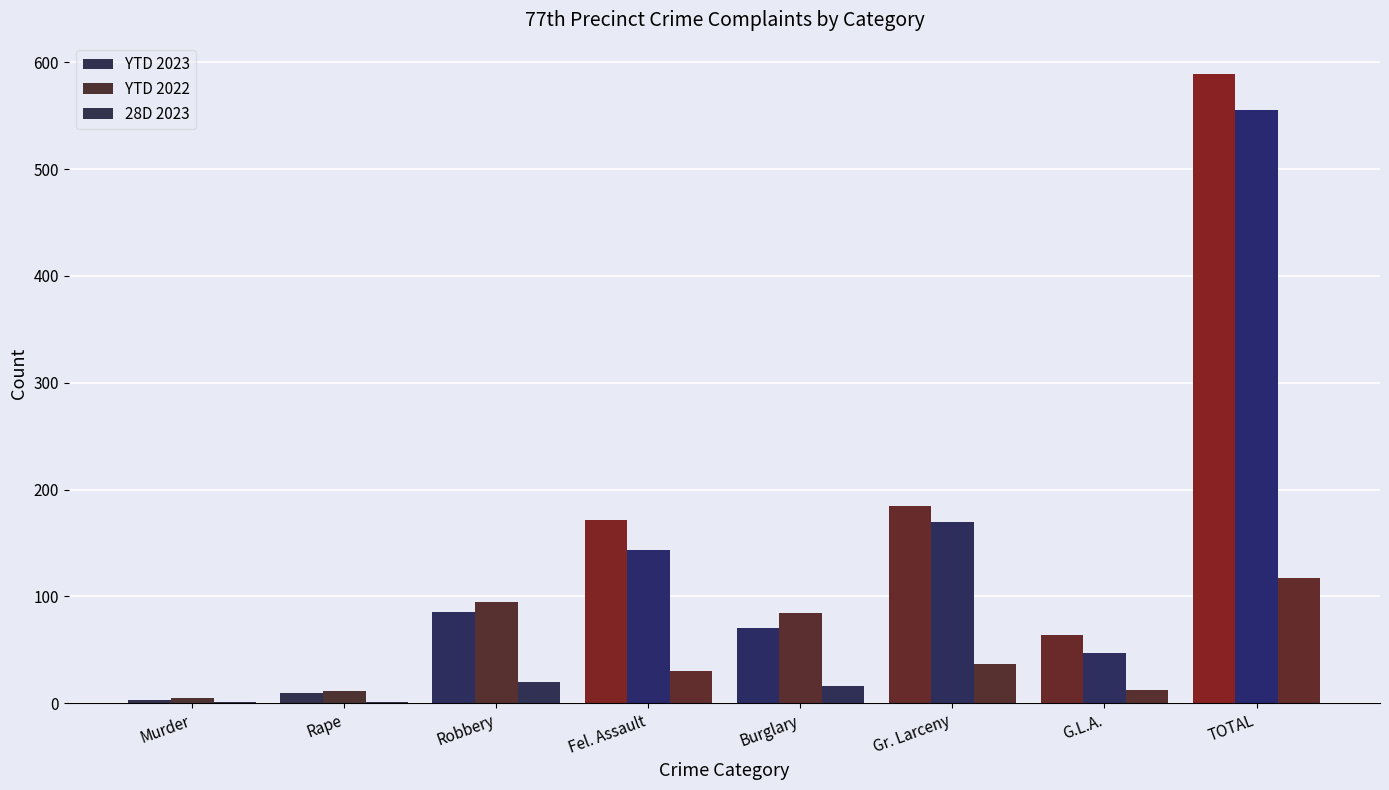

Are the bars horizontal?

No